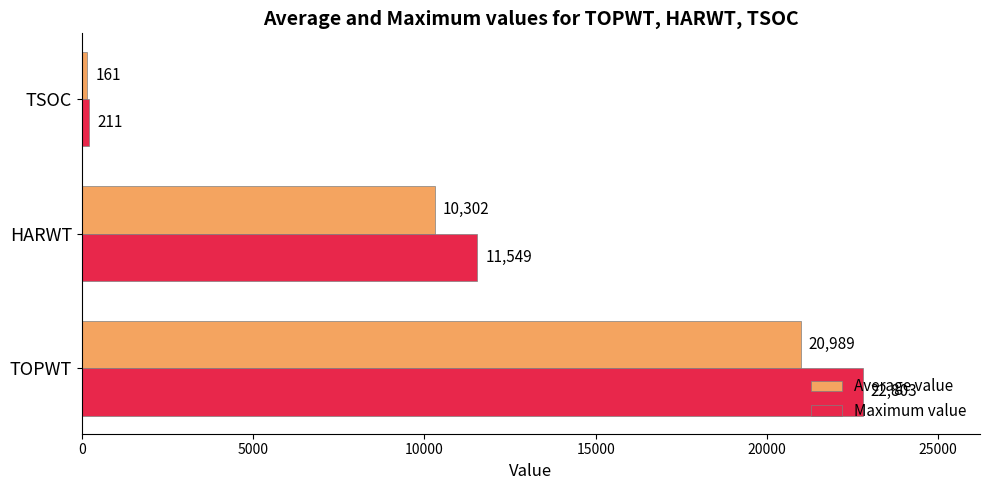

What is the average value of the Maximum value series?

11521.0